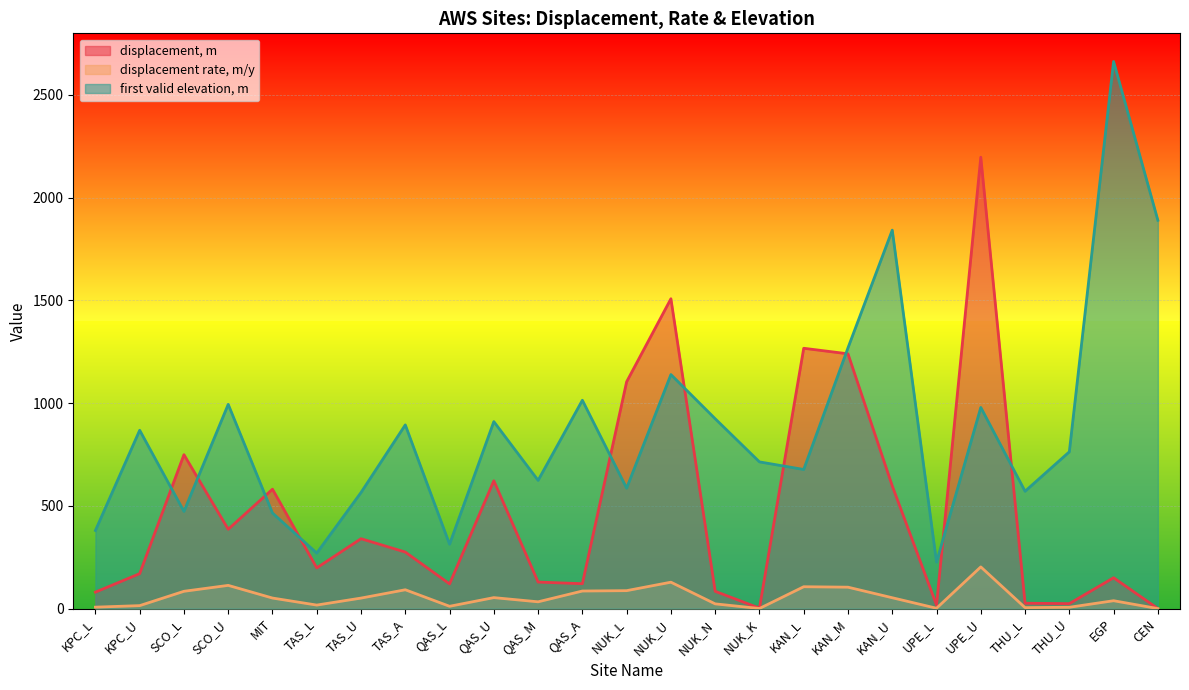

Between TAS_A and QAS_A, which is larger?

TAS_A